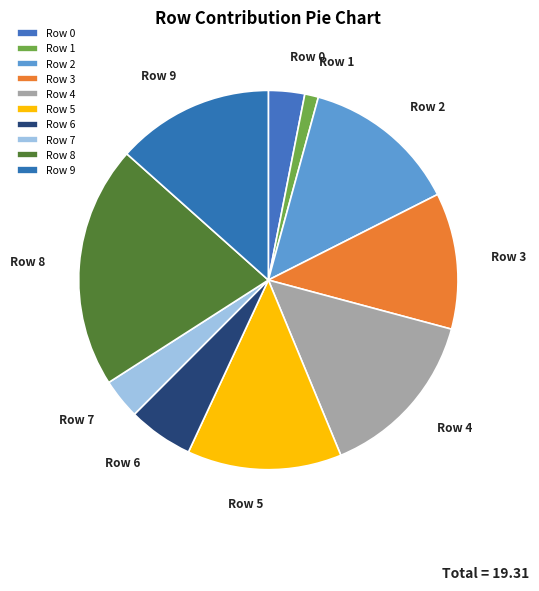

The Row 1 slice represents 1% of the pie. True or false?

True